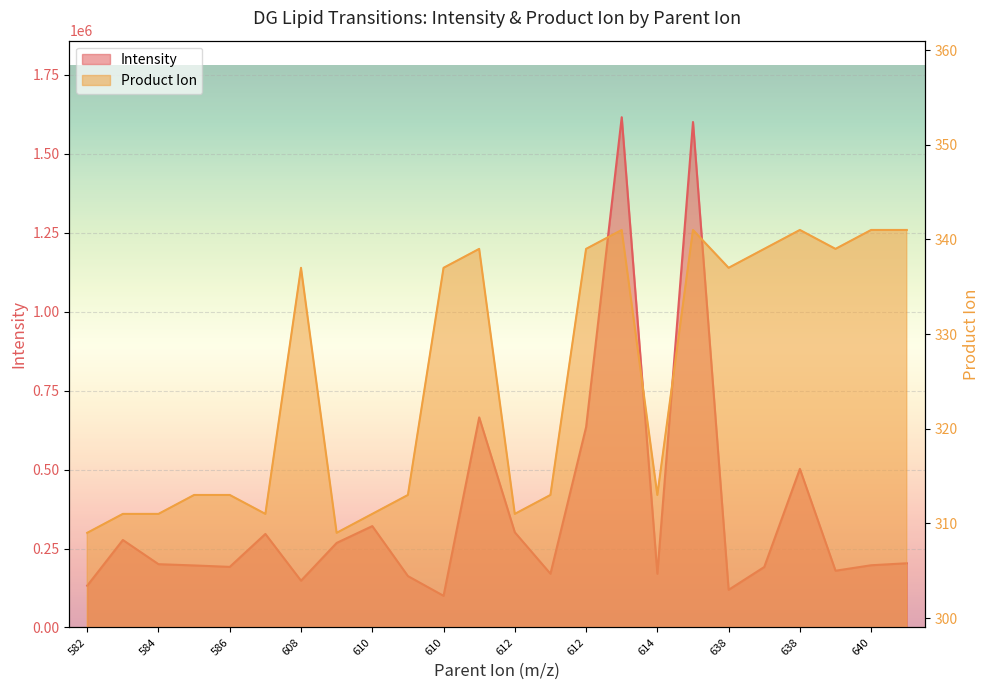

Between 584 and 638, which is larger?

638